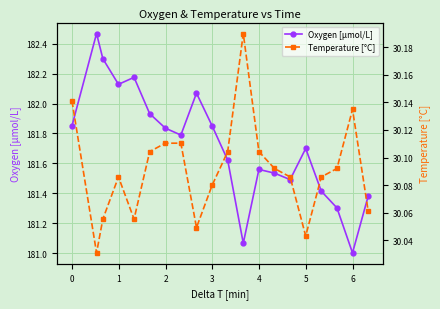

What is the difference between the maximum and second lowest values in the Temperature [°C] series?

0.1